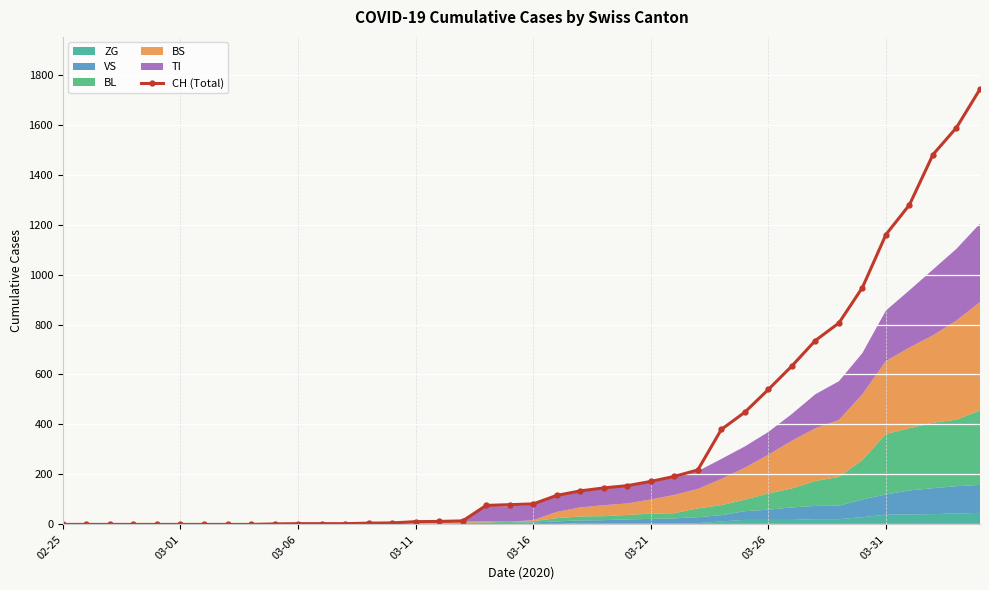

Count the number of values greater than 82.

19